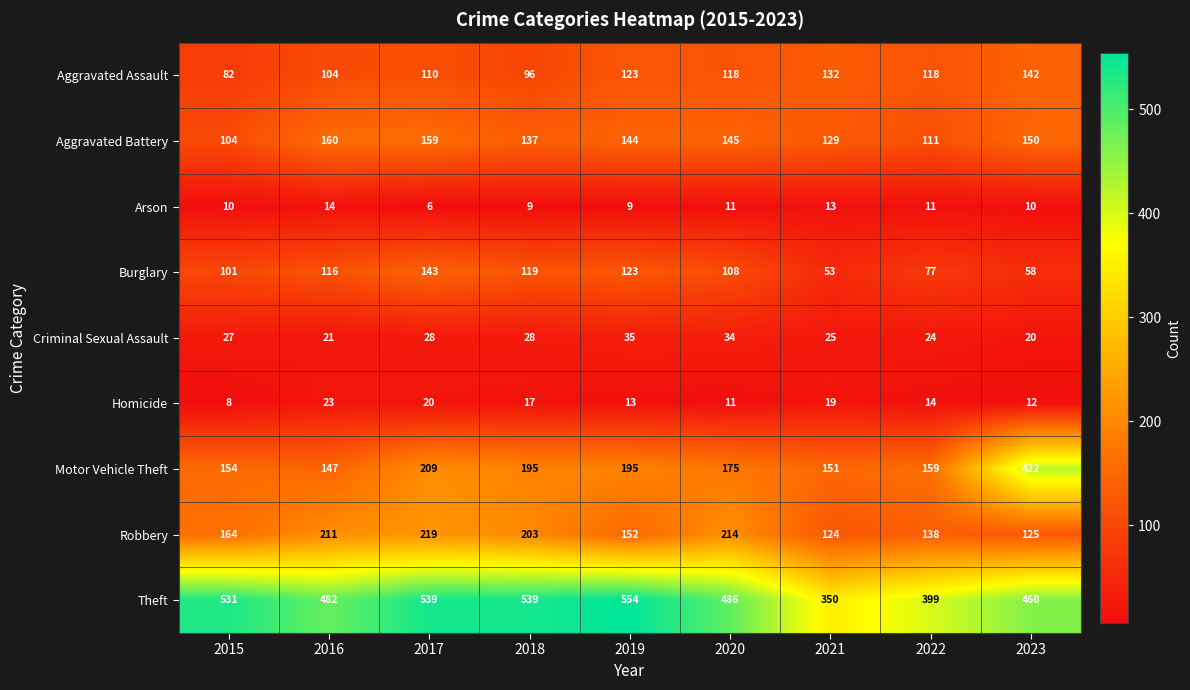

The value of Burglary at 2015 is 50. True or false?

False